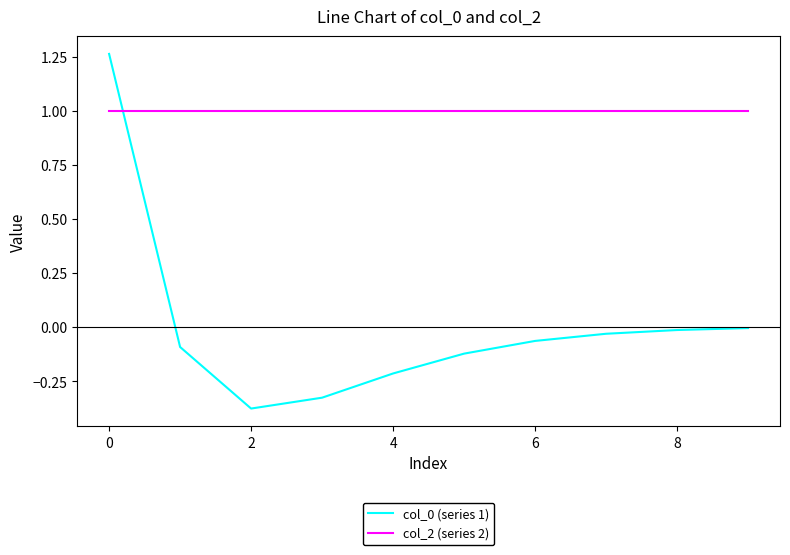

True or false: col_0 (series 1) and col_2 (series 2) cross at least once.

True